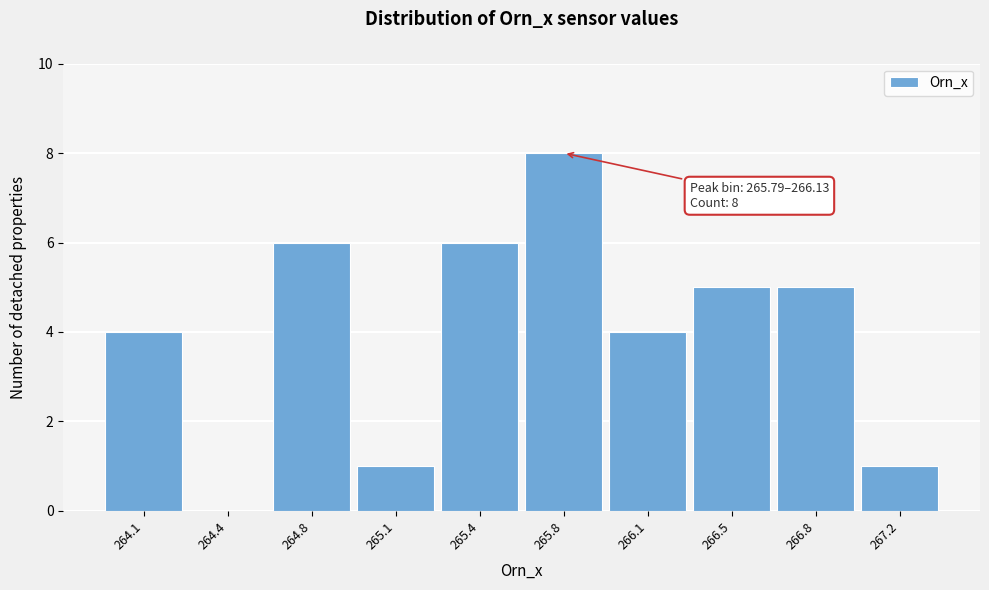

Reading left to right, extract all data points from this chart.

264.1=4	264.4=0	264.8=6	265.1=1	265.4=6	265.8=8	266.1=4	266.5=5	266.8=5	267.2=1